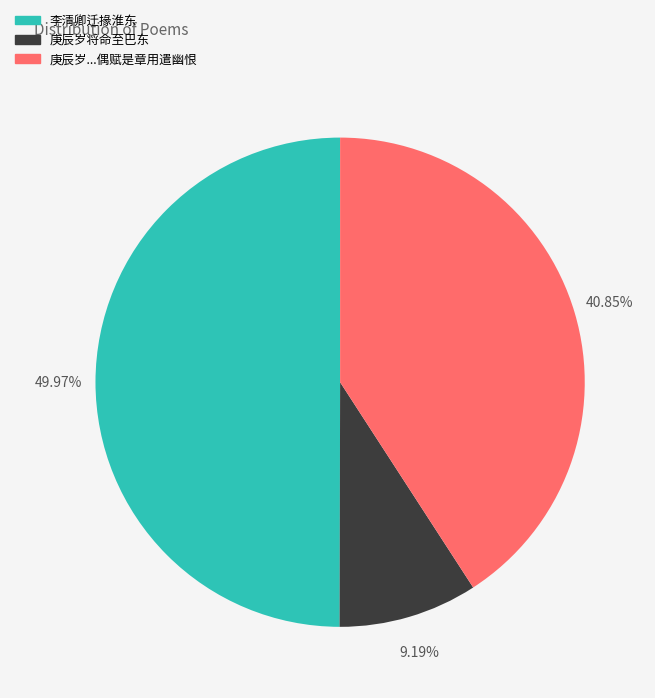

Does 庚辰岁将命至巴东 represent more than half of the total?

No